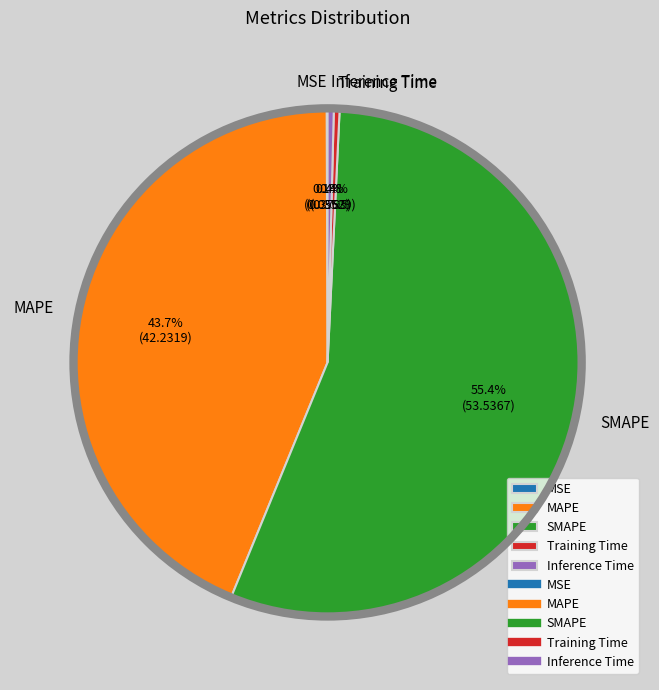

Which slice is the largest?

SMAPE